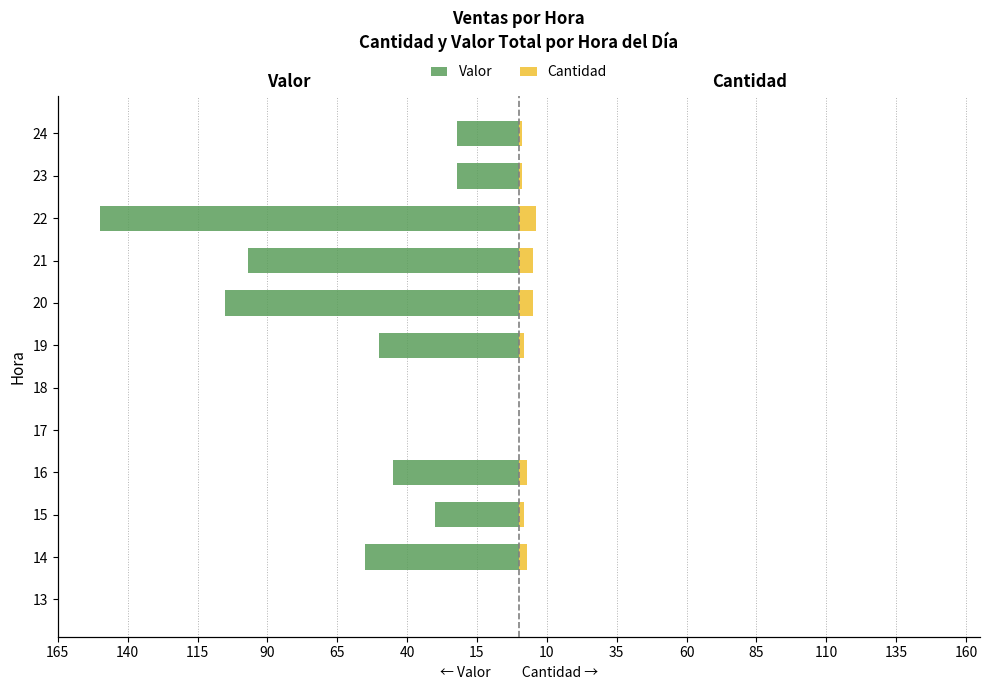

Reading right to left, transcribe all the data shown in this chart.

Valor: -22	-22	-150	-97	-105	-50	0	0	-45	-30	-55	0
Cantidad: 1	1	6	5	5	2	0	0	3	2	3	0